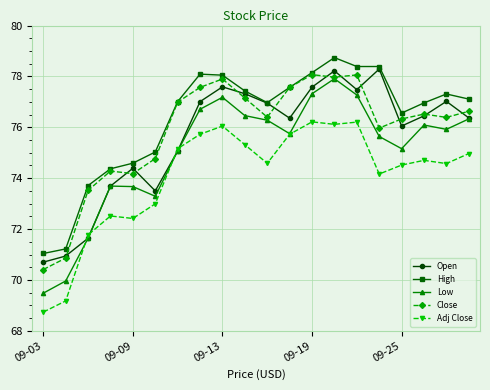

True or false: Close has more than 1 points higher than both neighbors.

True